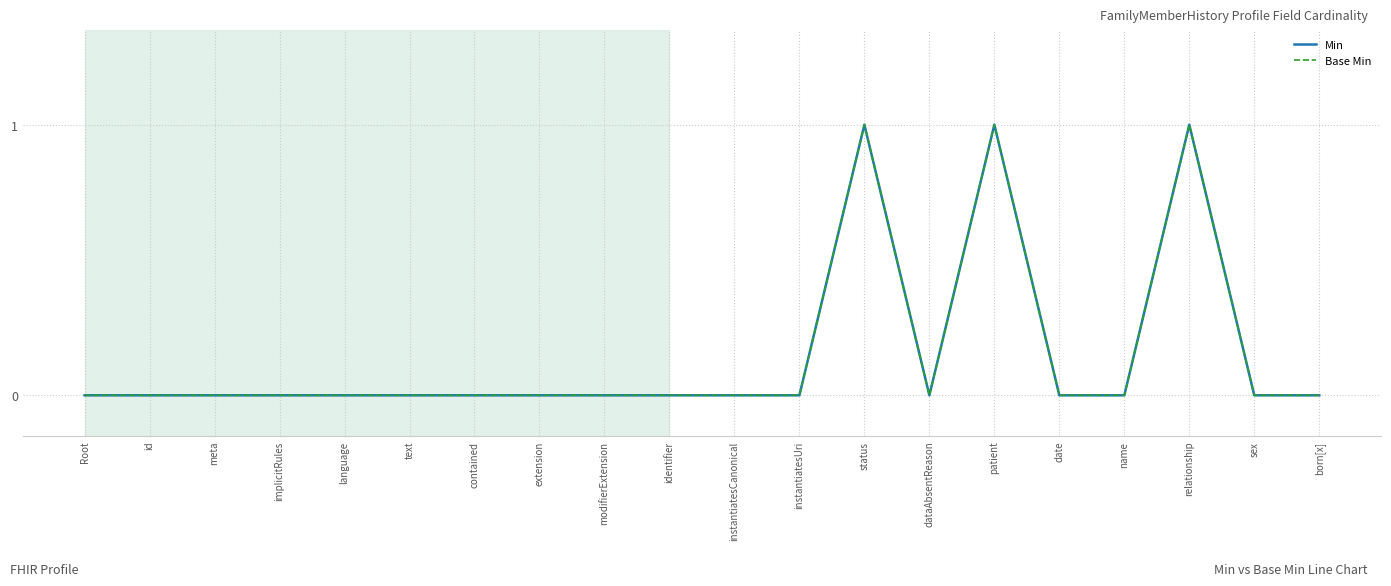

Is this an area chart (filled region under the line)?

No